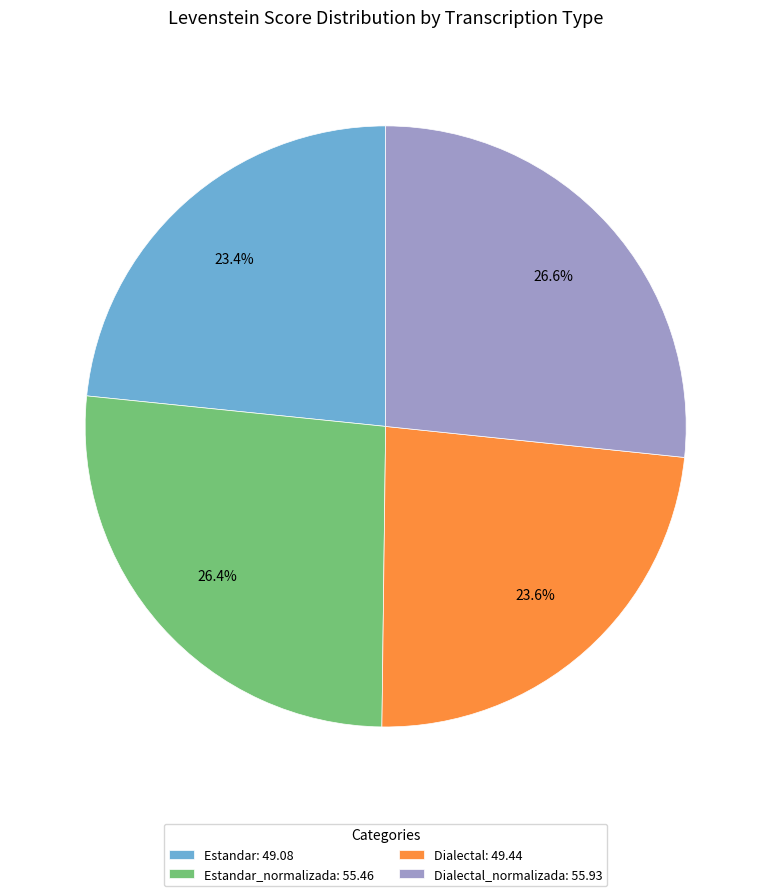

How many slices are in this pie chart?

4